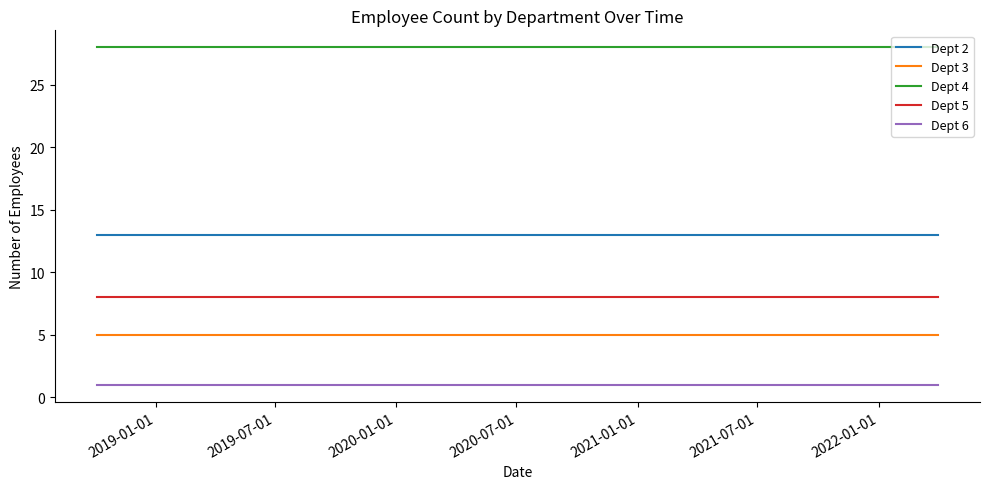

List the series in order of their peak value, lowest first.

Dept 6, Dept 3, Dept 5, Dept 2, Dept 4